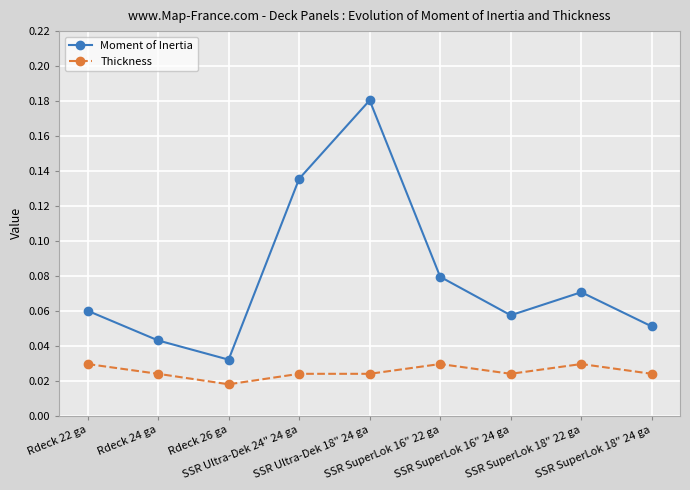

At which category does Moment of Inertia reach its first local peak?

SSR Ultra-Dek 18" 24 ga